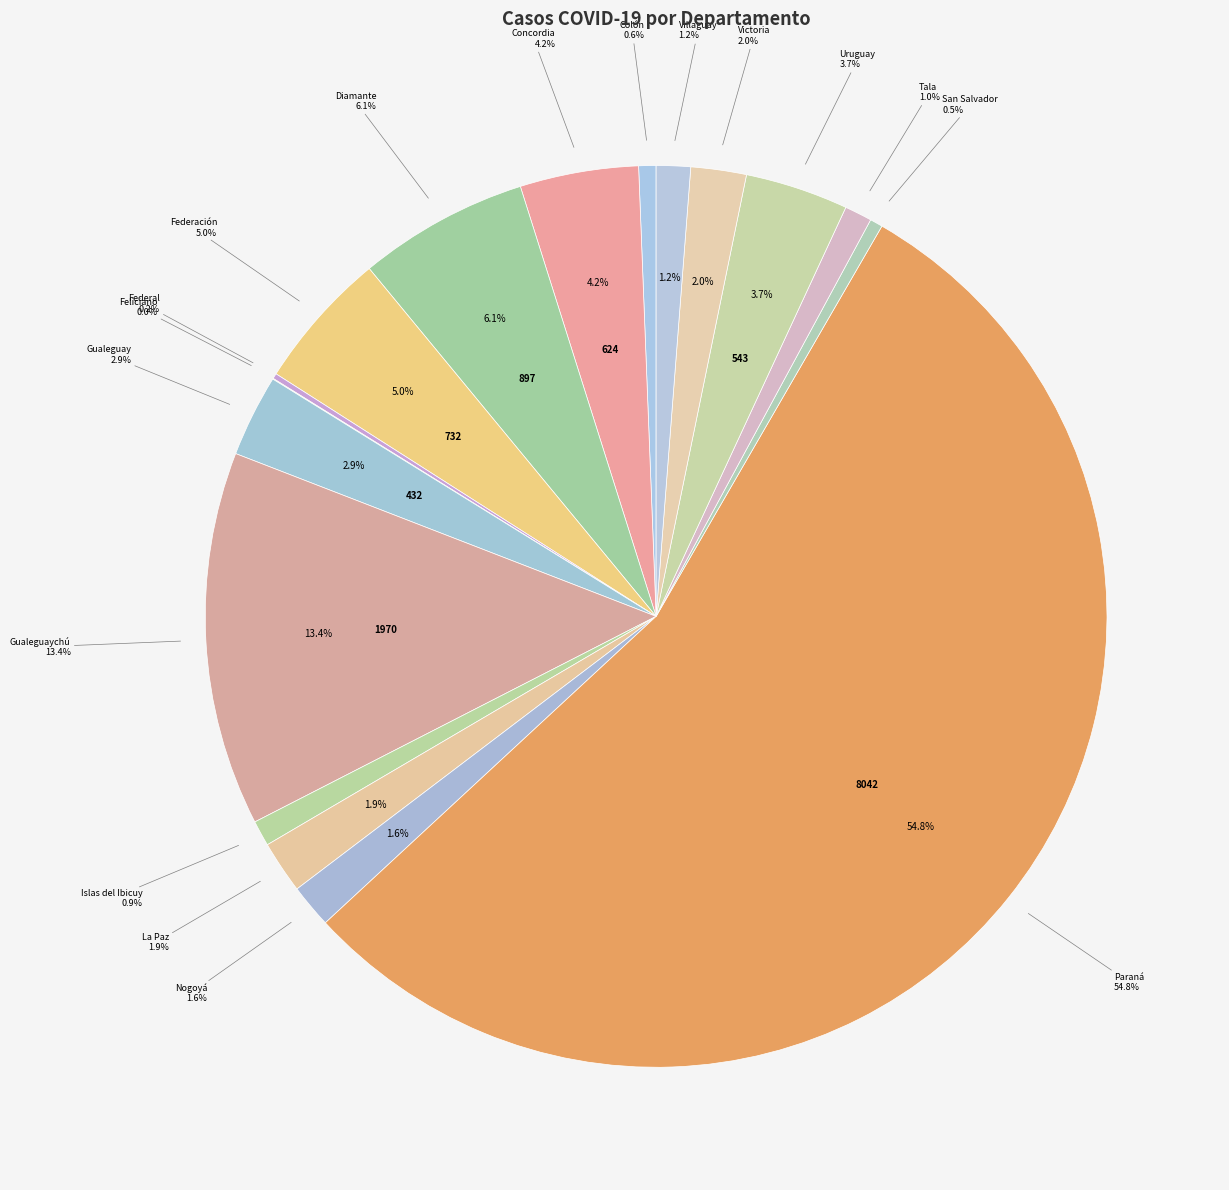

Which slice is the smallest?

Feliciano